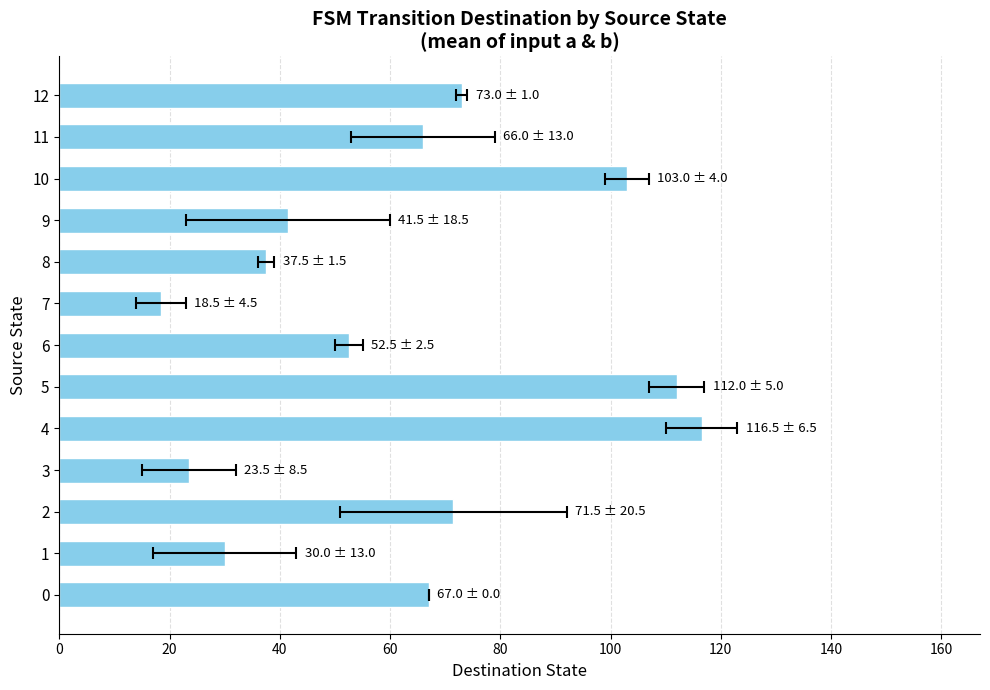

What is the maximum value shown in the chart?

116.5